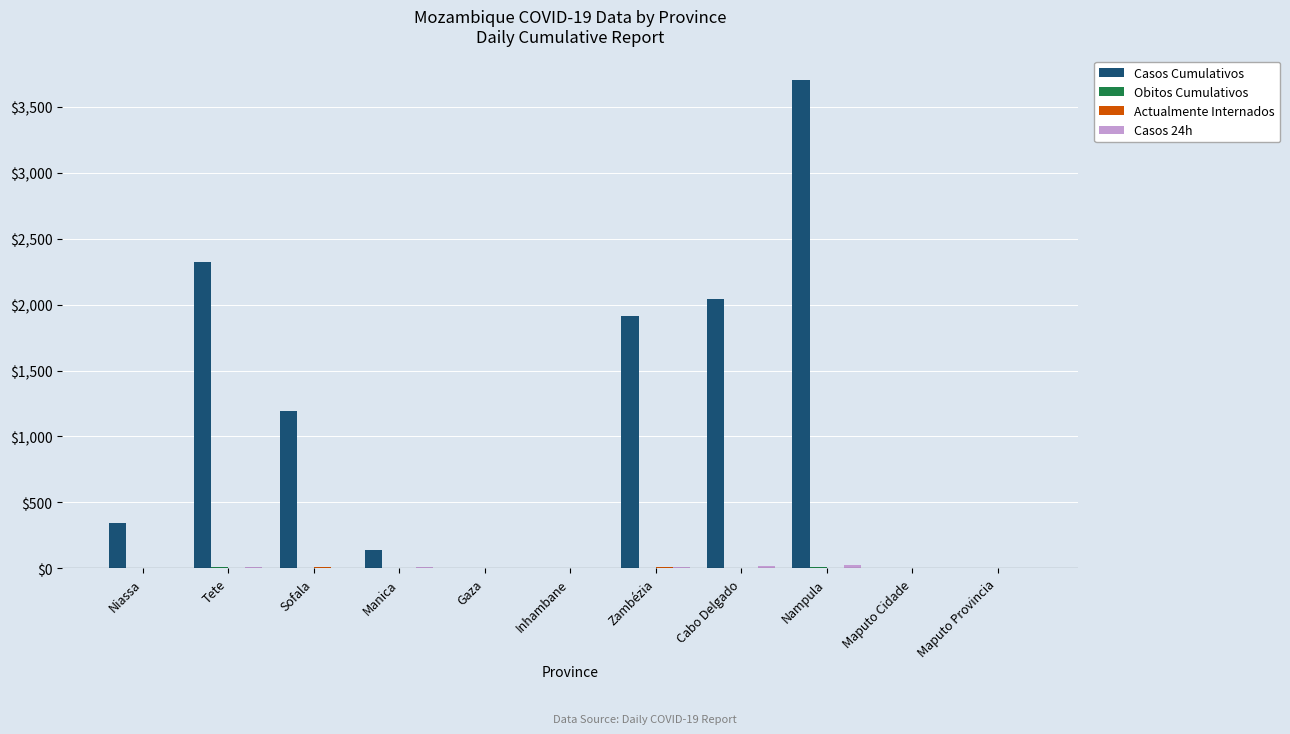

Between Sofala and Maputo Cidade, which series saw the biggest shift?

Casos Cumulativos